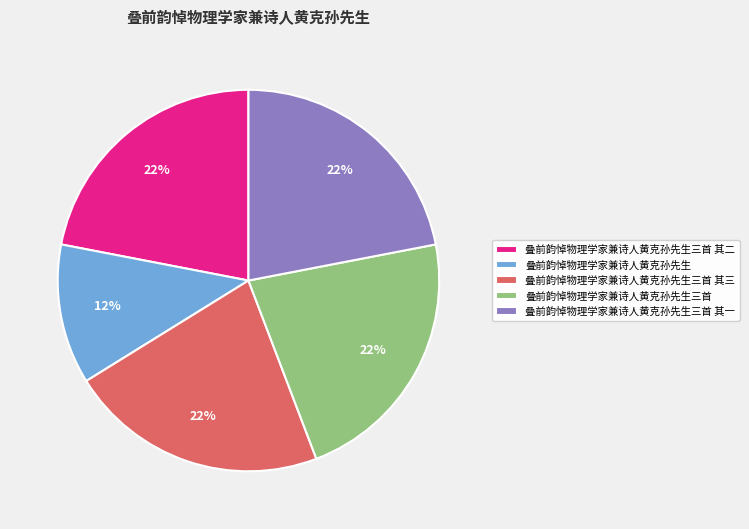

True or false: 叠前韵悼物理学家兼诗人黄克孙先生三首 其三 accounts for 11% of the total.

False